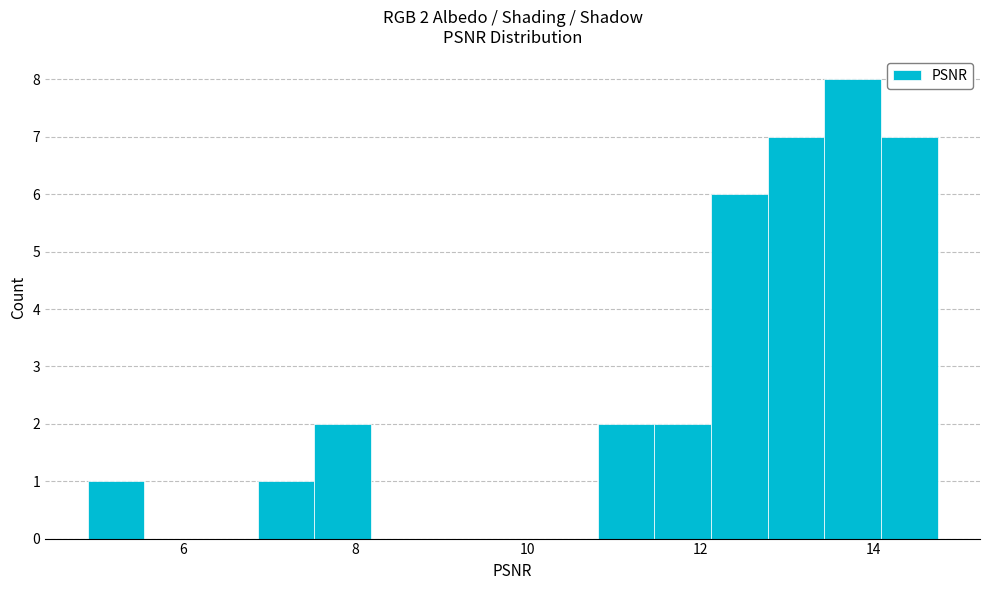

Read against the x-axis, roughly where is the centre of the tallest bar?

13.8